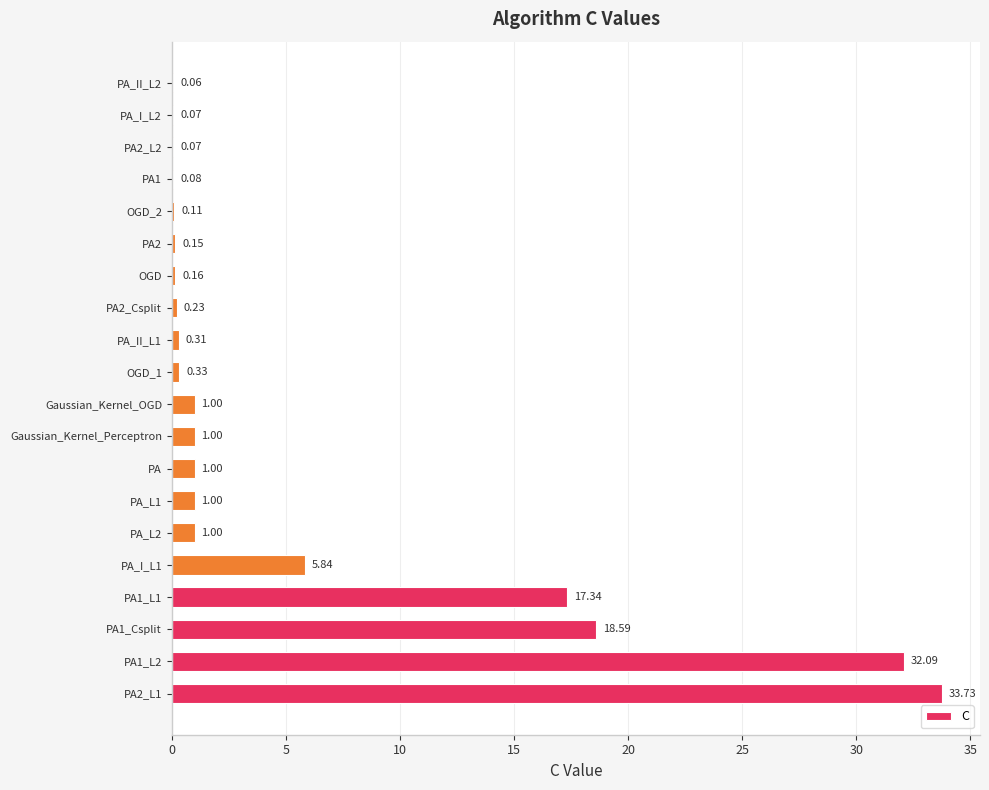

What is the sum of all values?

114.2